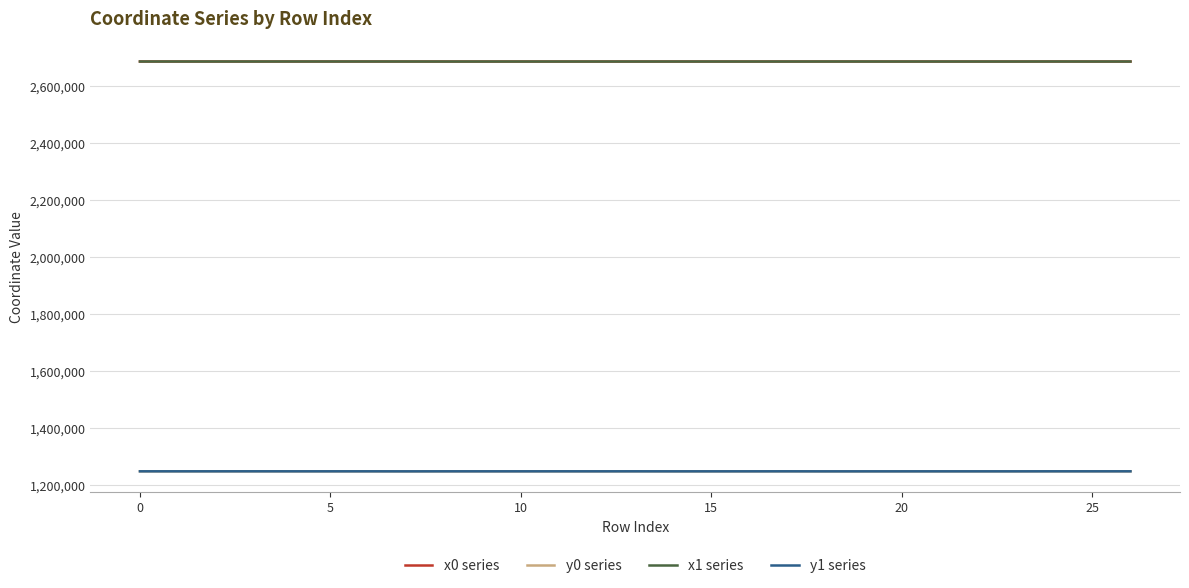

What are all the series names shown in the legend?

x0 series, y0 series, x1 series, y1 series